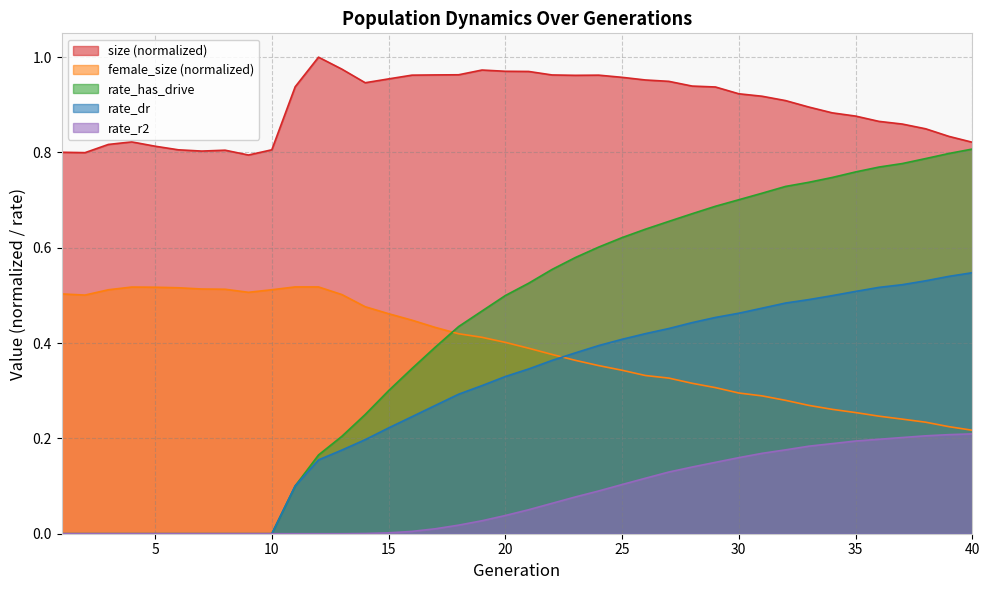

At which category is the sum across all series the highest?

38